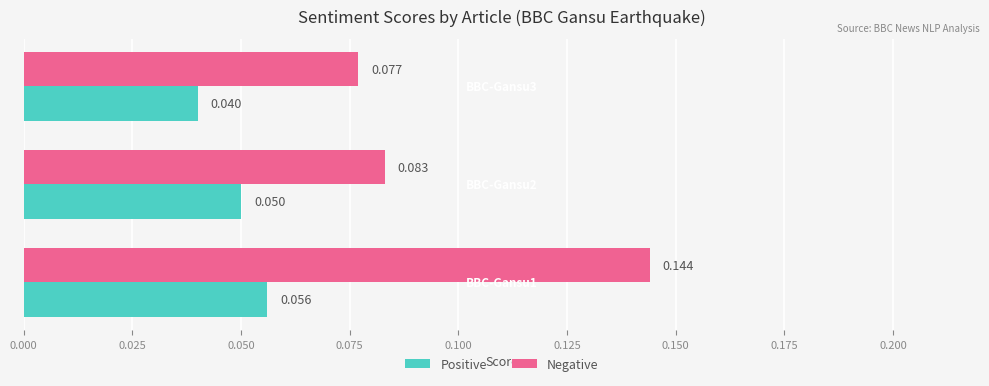

List the series in order of their peak value, highest first.

Negative, Positive